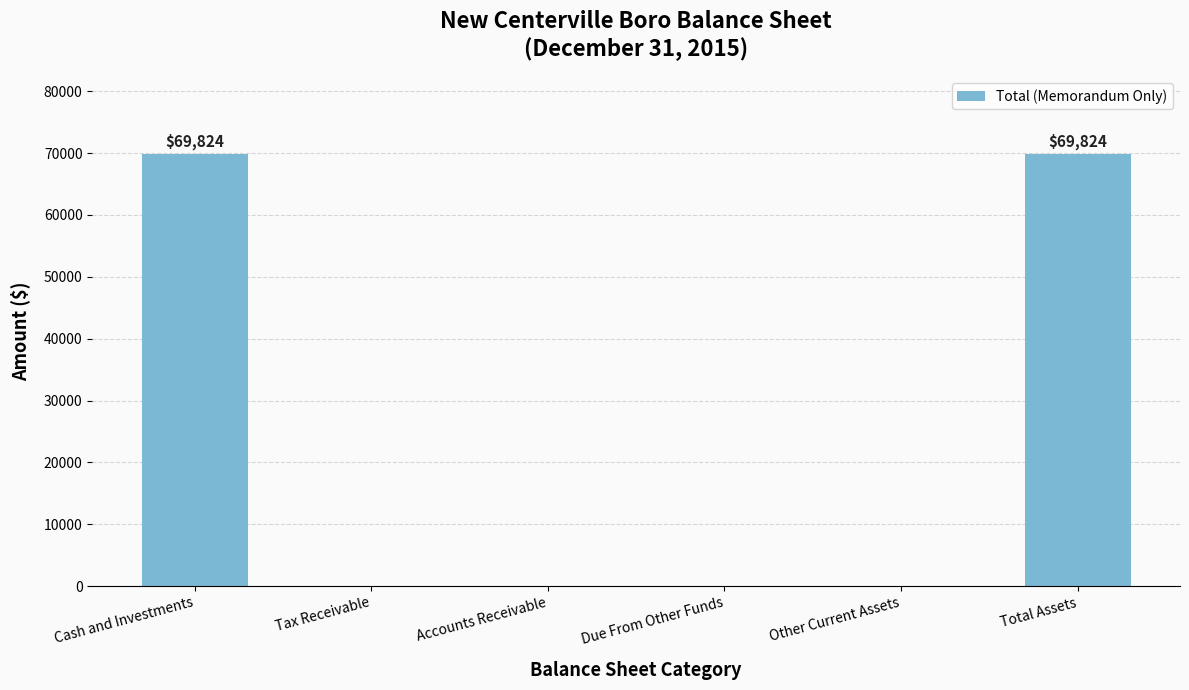

How many series are shown in this chart?

1